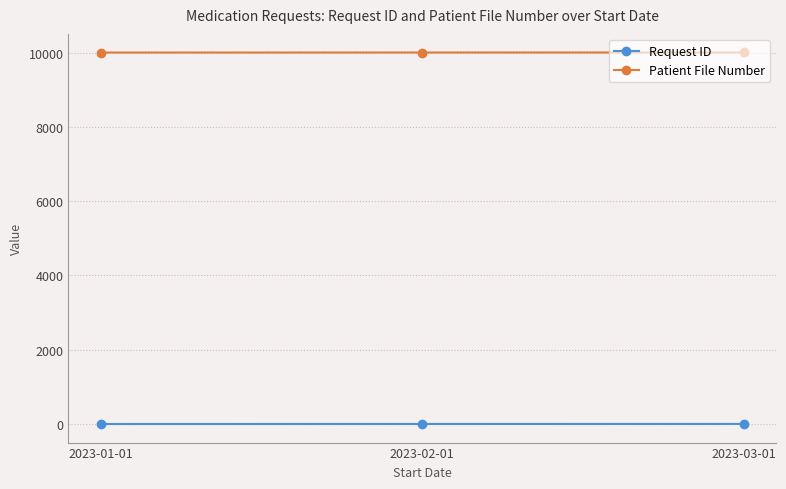

The value of Patient File Number at 2023-02-01 is 13311. True or false?

False